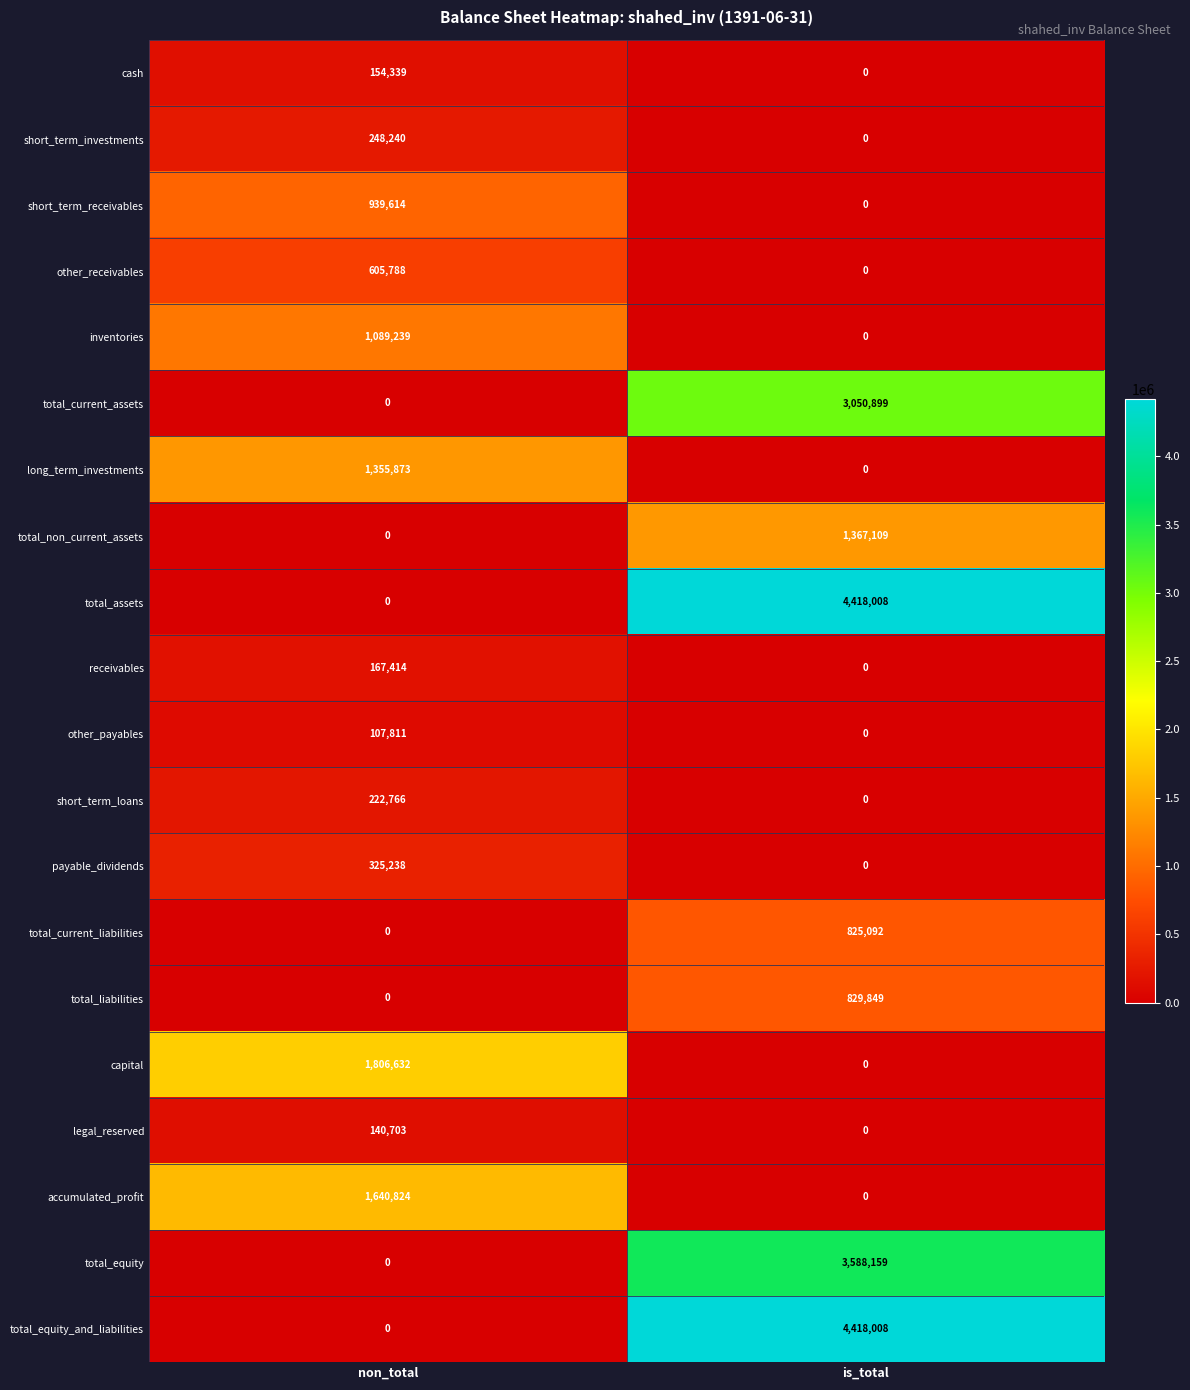

Rank the categories by receivables value from highest to lowest.

non_total, is_total